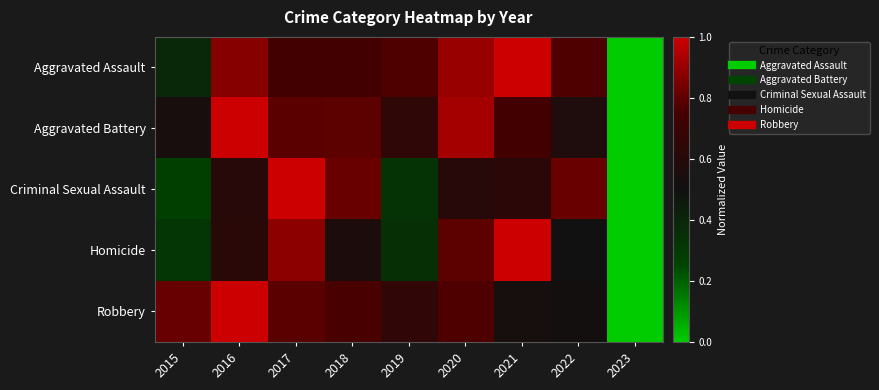

At which category is the sum across all series the highest?

2017